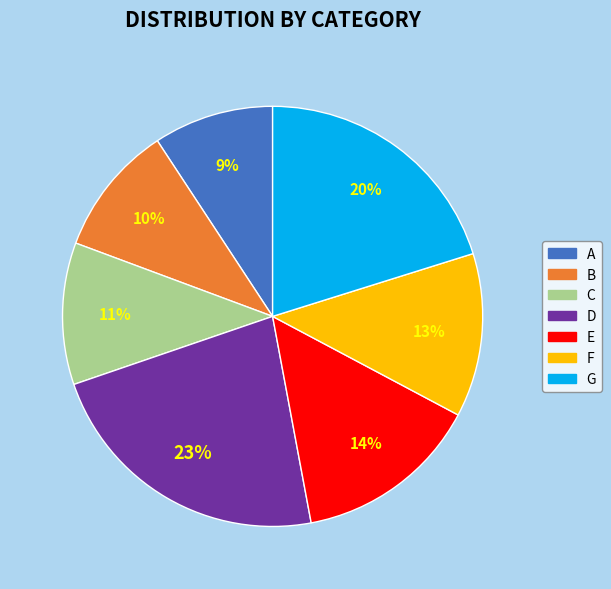

Approximately how many times larger is the value at E compared to G?

0.7